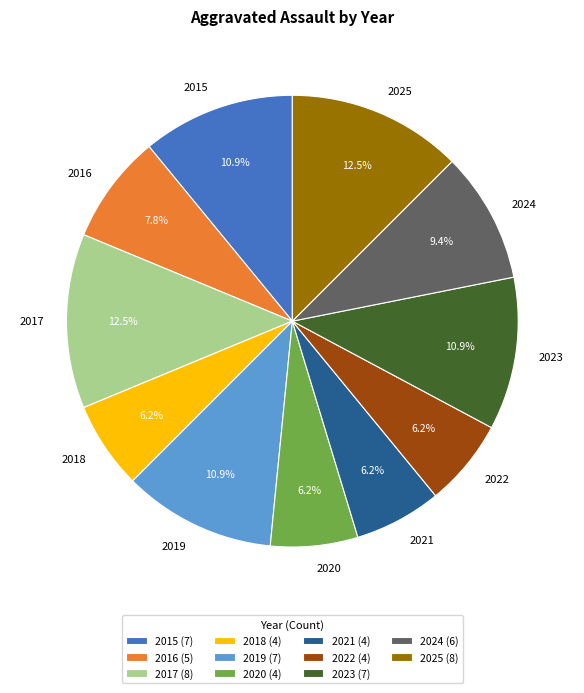

What is the total percentage of 2019 and 2015?

21.9%